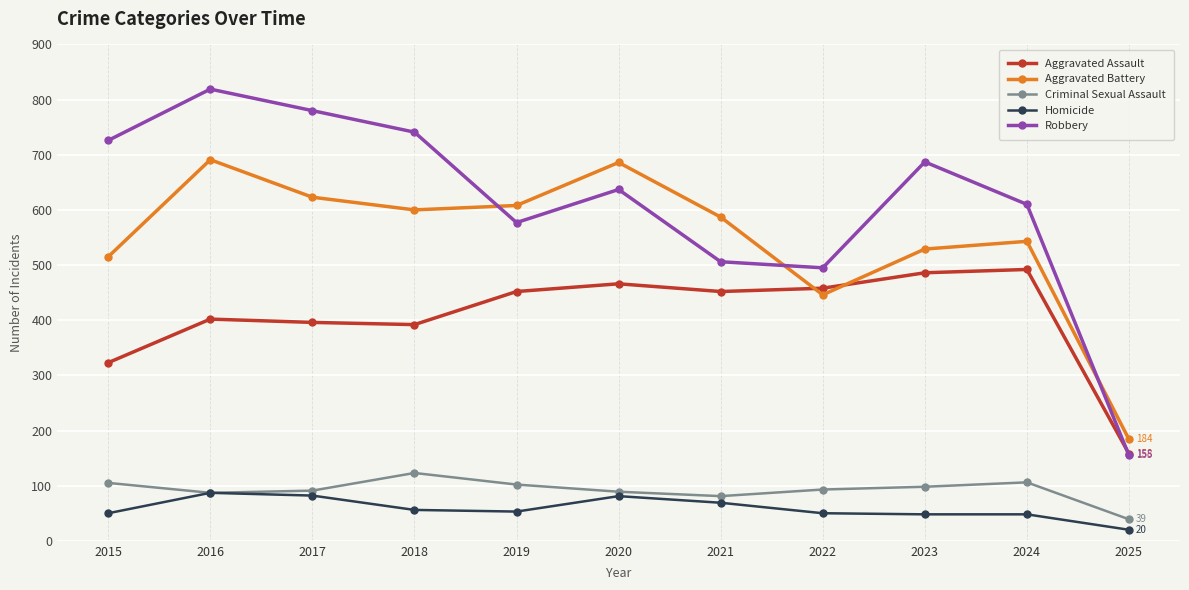

What are all the series names shown in the legend?

Aggravated Assault, Aggravated Battery, Criminal Sexual Assault, Homicide, Robbery